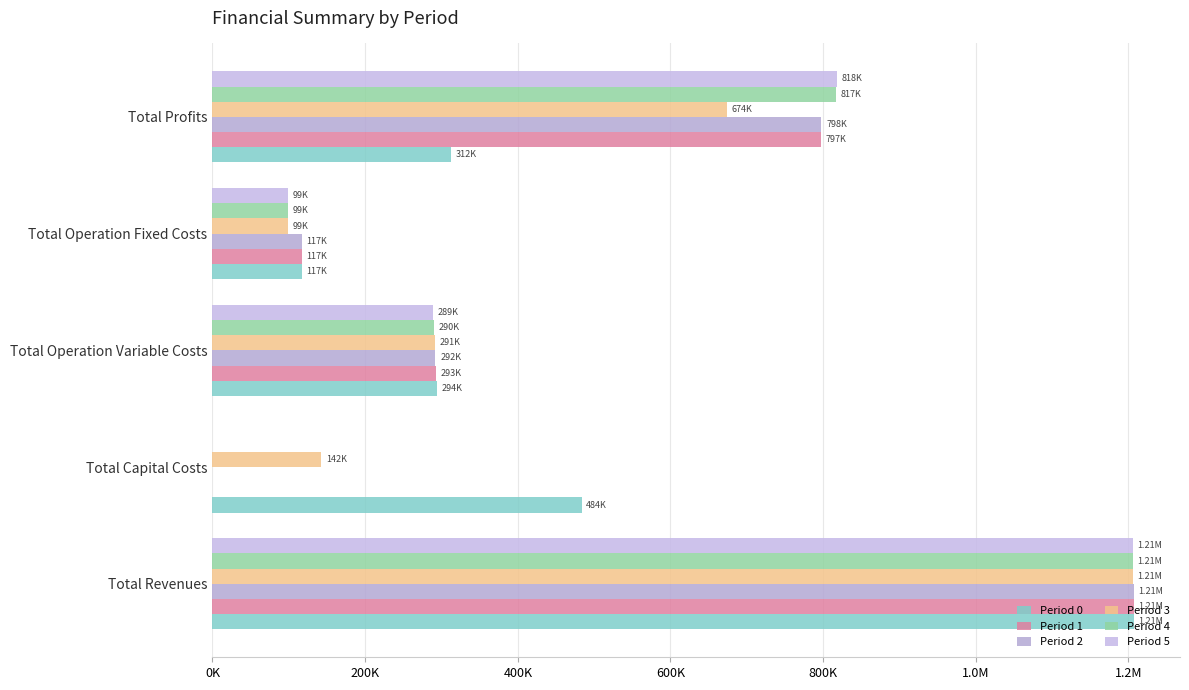

Which series has the largest range (max minus min)?

Period 1